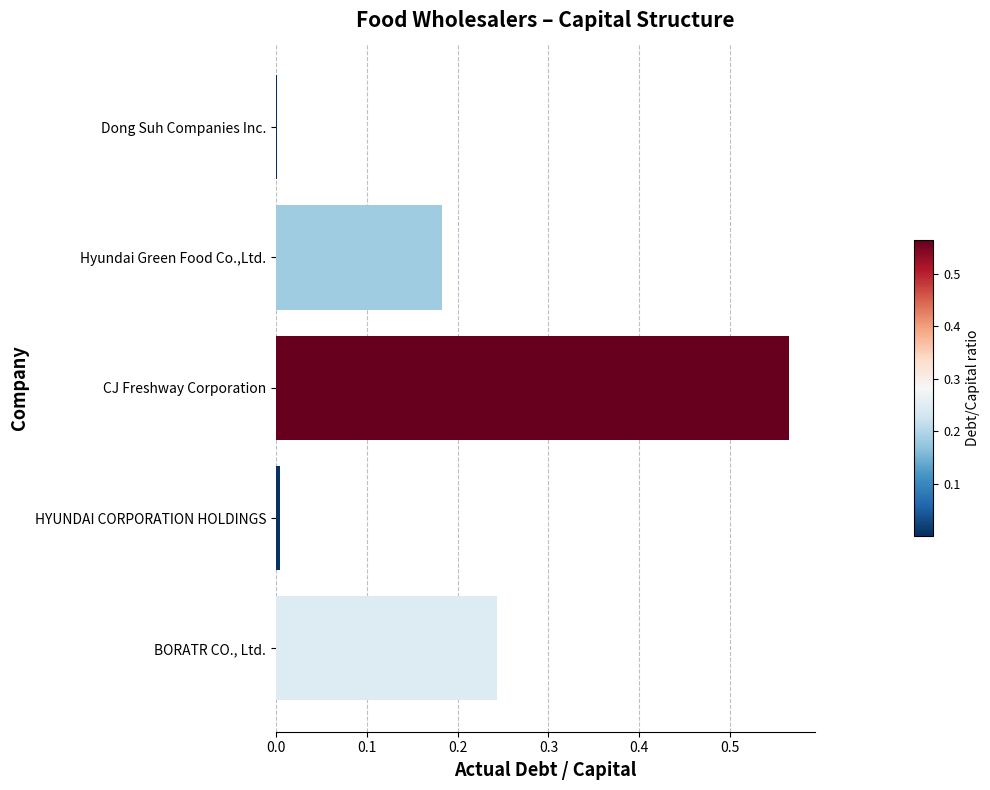

Which category has the highest value across all series?

CJ Freshway Corporation